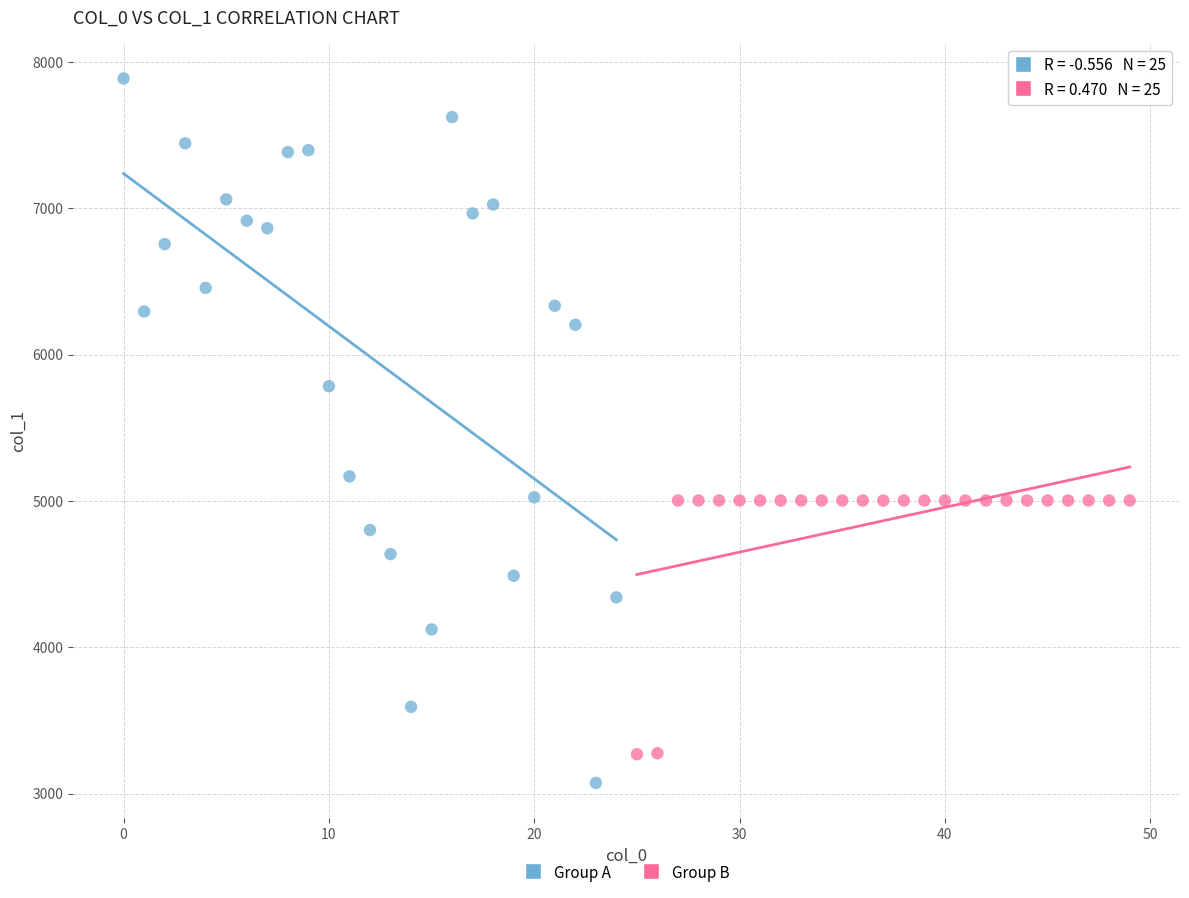

Which series has the widest spread of Y values?

Group A